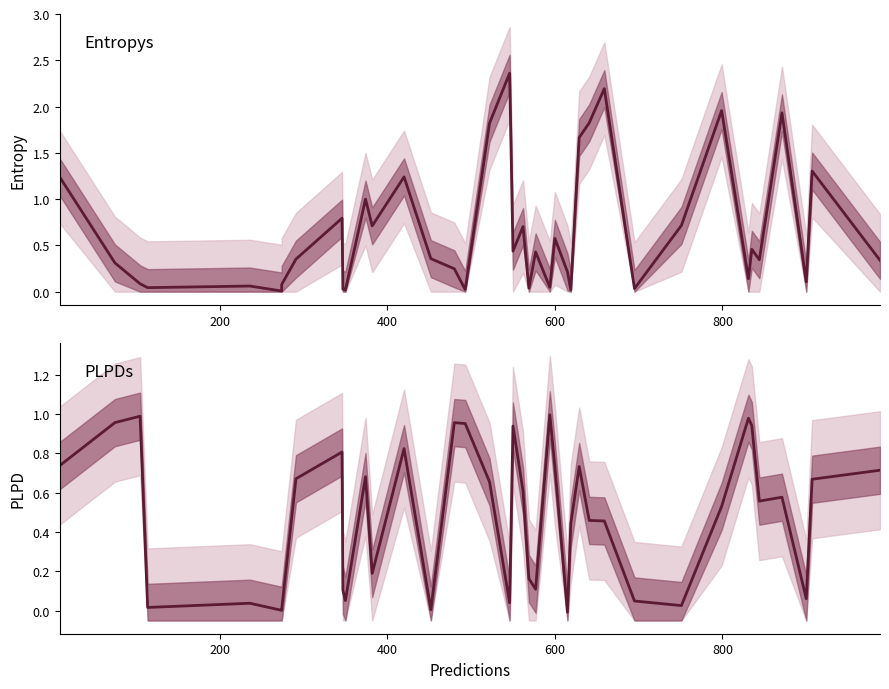

Reading left to right, what are all the values shown in this chart?

entropys: 1.2	0.3	0.1	0.0	0.1	0.0	0.1	0.4	0.8	0.0	0.0	1.0	0.7	1.2	0.4	0.2	0.0	1.8	2.4	0.4	0.7	0.0	0.4	0.0	0.6	0.2	0.0	1.7	1.8	2.2	0.0	0.7	2.0	0.1	0.5	0.3	1.9	0.1	1.3	0.3
plpds: 0.7	1.0	1.0	0.0	0.0	0.0	0.0	0.7	0.8	0.1	0.1	0.7	0.2	0.8	0.0	1.0	1.0	0.7	0.0	0.9	0.6	0.2	0.1	1.0	0.7	-0.0	0.4	0.7	0.5	0.5	0.0	0.0	0.5	1.0	0.9	0.6	0.6	0.1	0.7	0.7